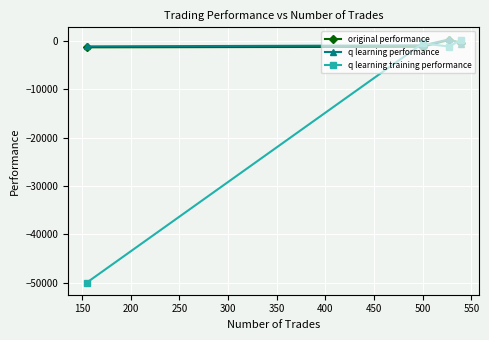

Which series has the widest spread of values?

q learning training performance